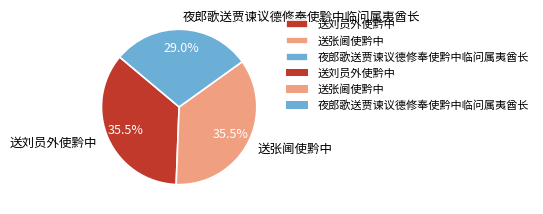

Is the sum of 送张阃使黔中 and 夜郎歌送贾谏议德修奉使黔中临问属夷酋长 greater than half?

Yes